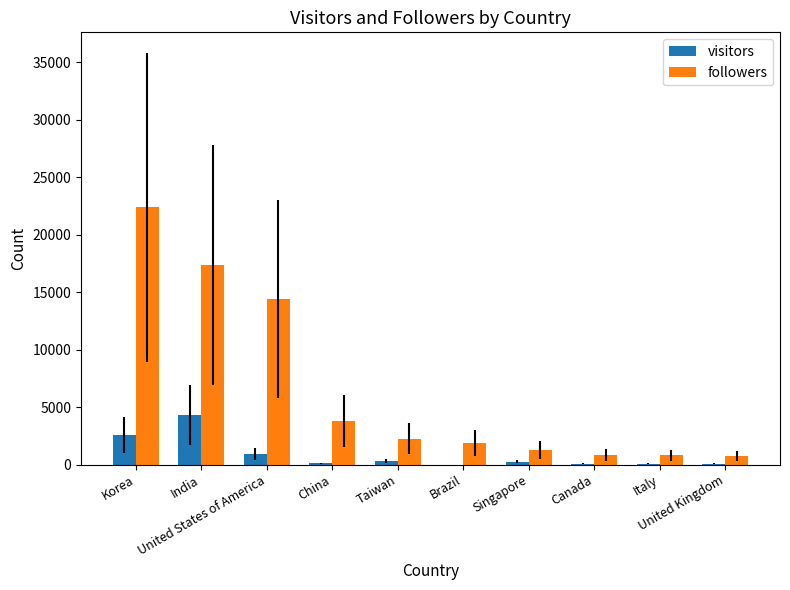

What is the highest value of the visitors series?

4307